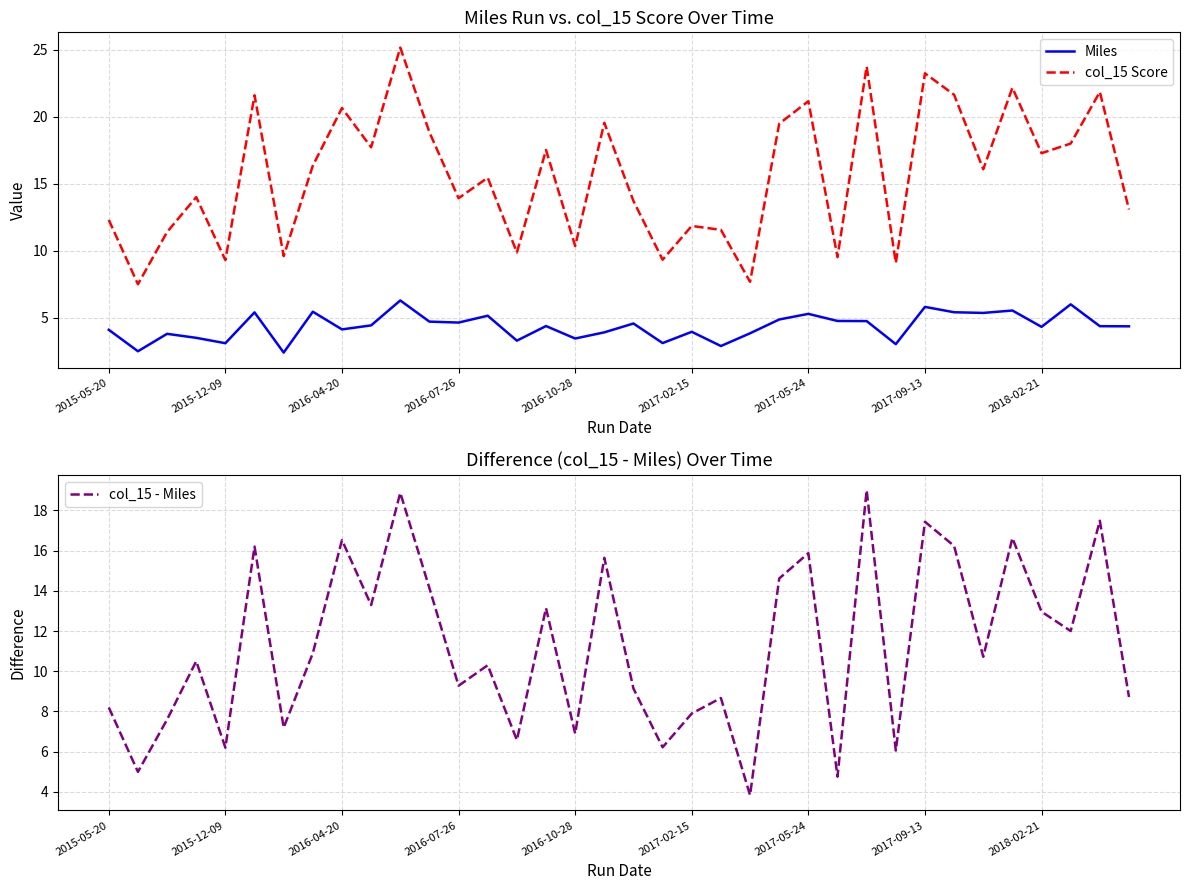

At which label does Miles first exceed 4?

2015-05-20